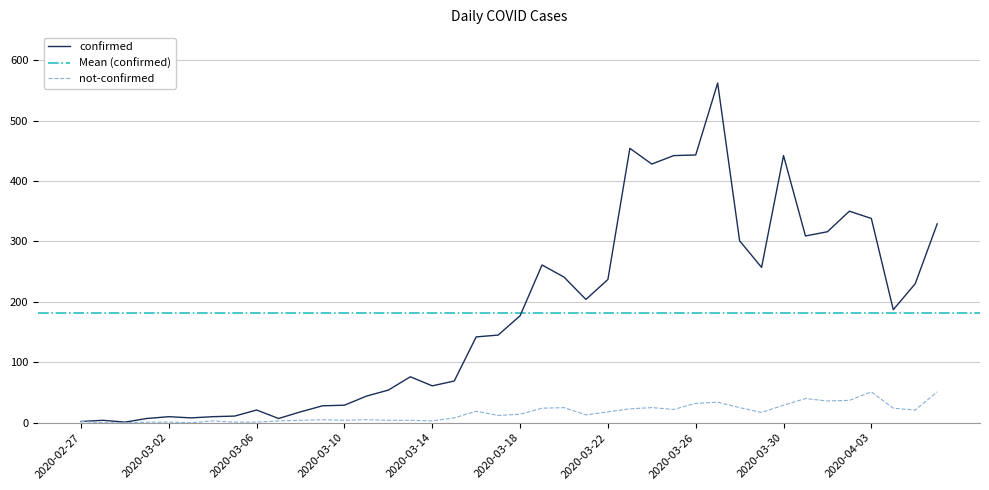

At which category does confirmed reach its first local valley?

2020-02-29